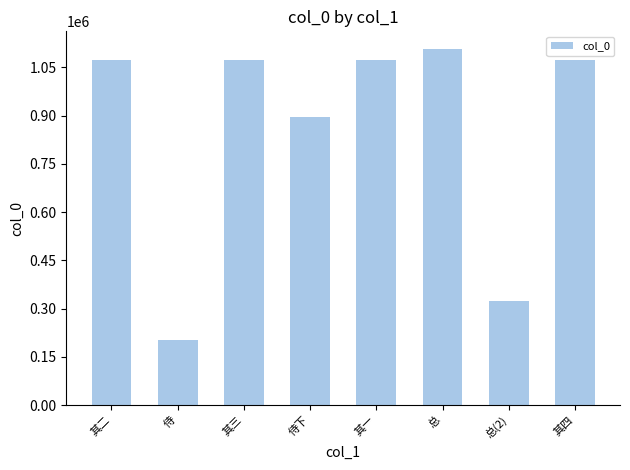

What is the sum of the values at 其三 and 其一?

2146148